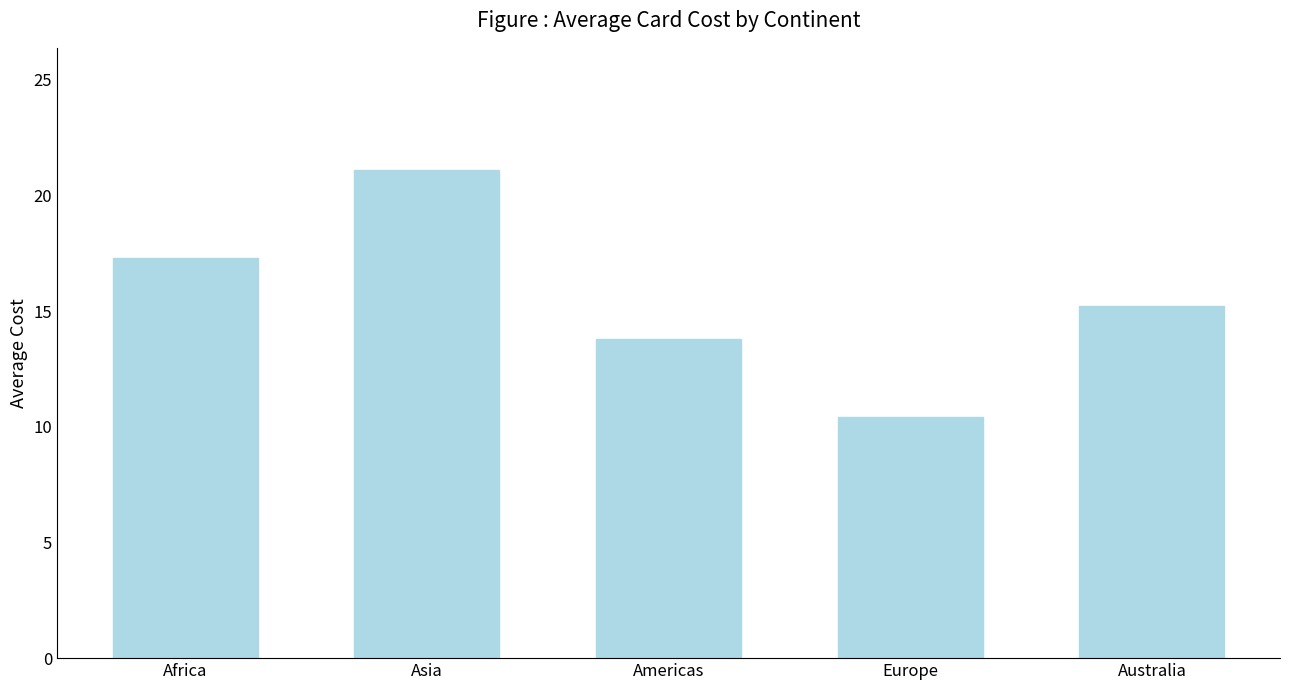

Rank the categories by value from highest to lowest.

Asia, Africa, Australia, Americas, Europe